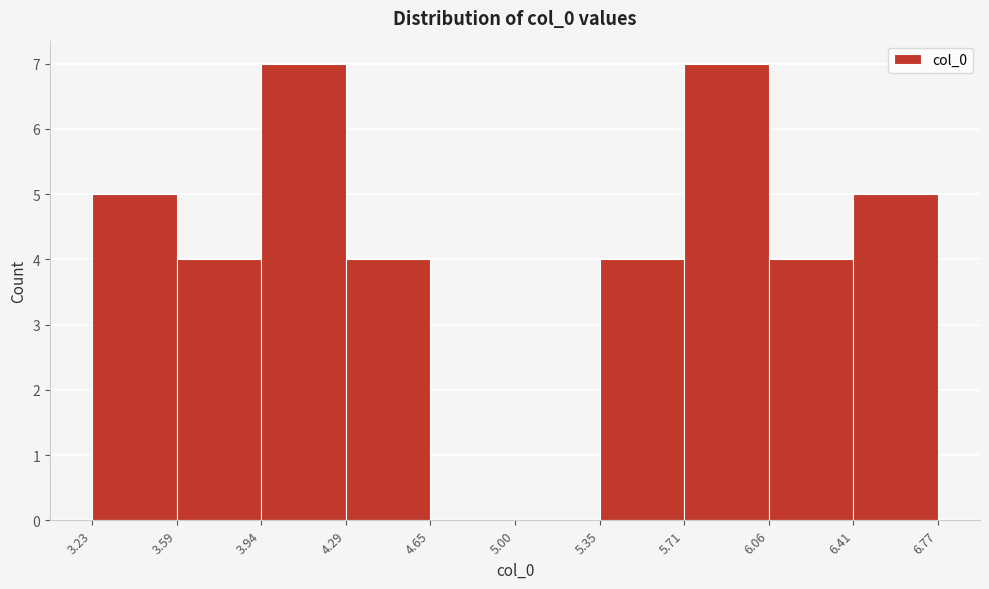

What is the height of the bar covering 6.06 to 6.41 on the x-axis? The values are not printed on the chart, so give them approximately, as read against the axis.

4